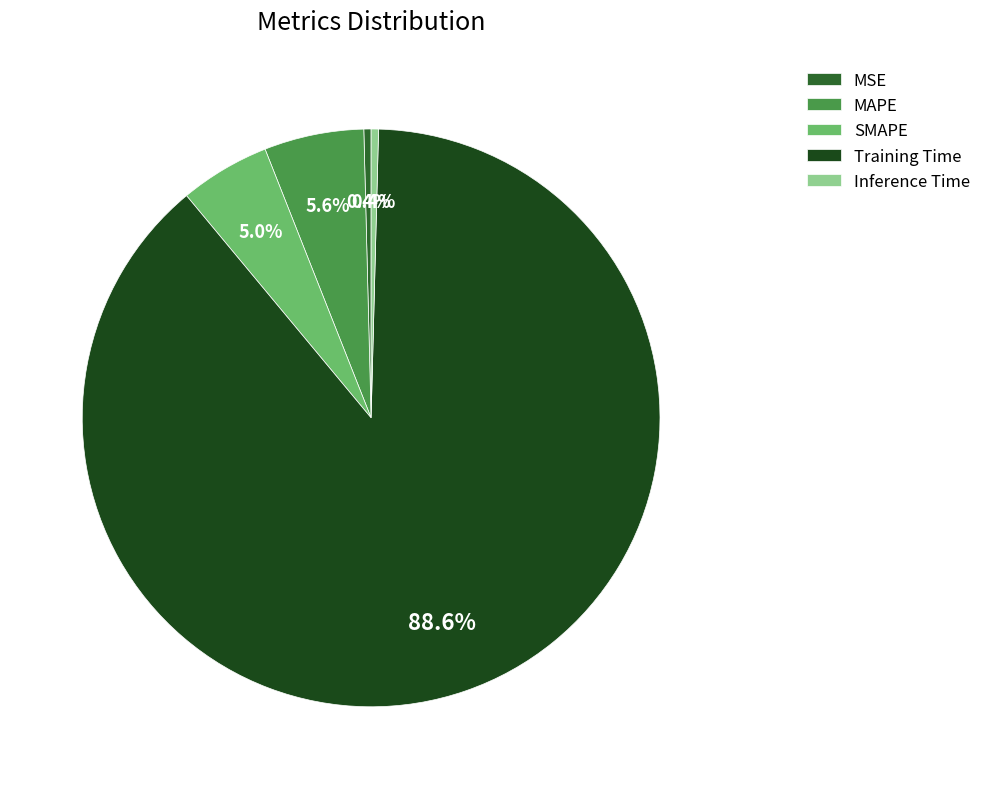

Do MAPE and Training Time together represent more than half of the pie?

Yes